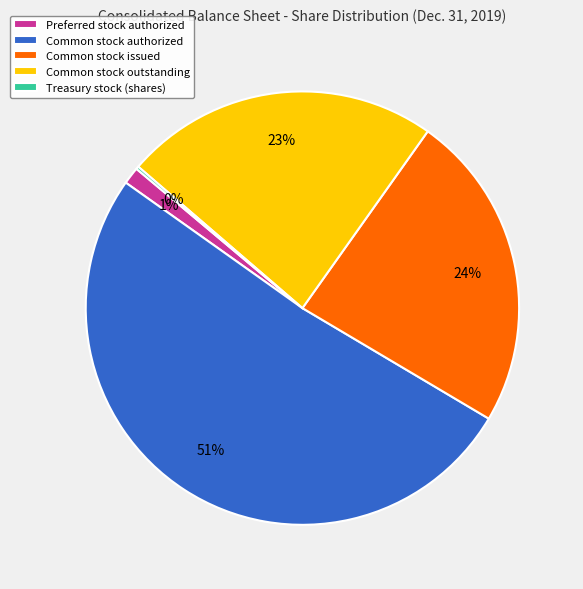

Approximately how many times larger is the value at Common stock issued compared to Common stock outstanding?

1.0